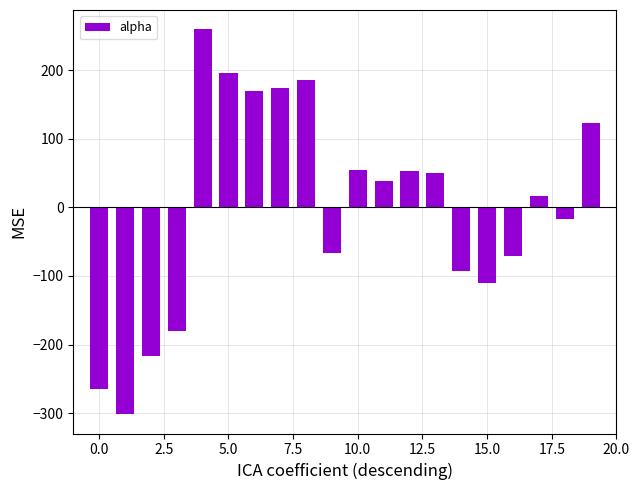

What is the smallest value displayed?

-301.5